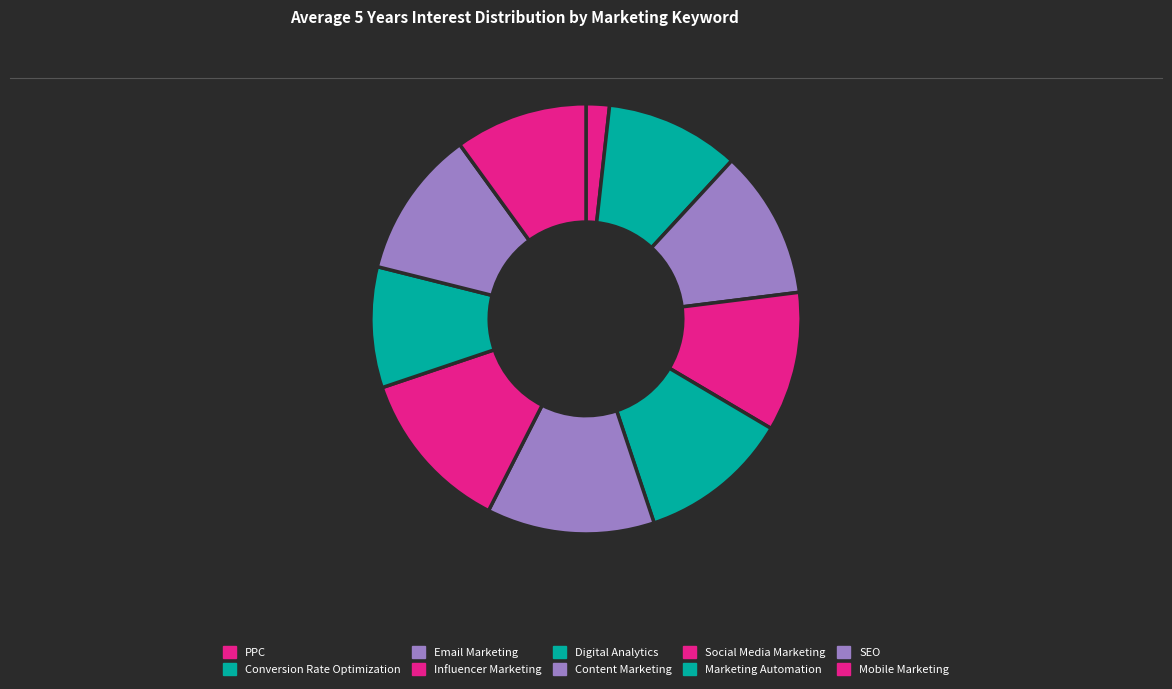

The Email Marketing slice represents 4% of the pie. True or false?

False